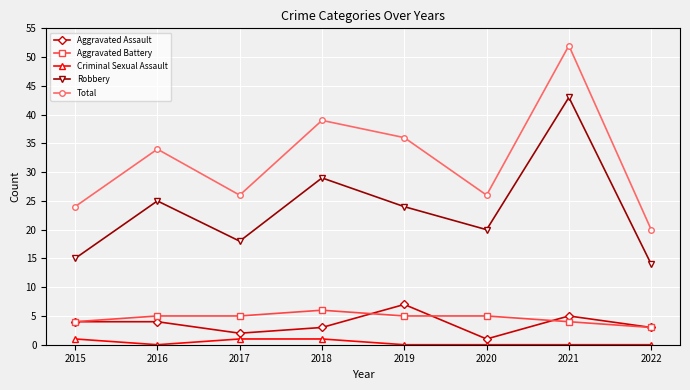

True or false: Aggravated Assault and Criminal Sexual Assault intersect in this chart.

False